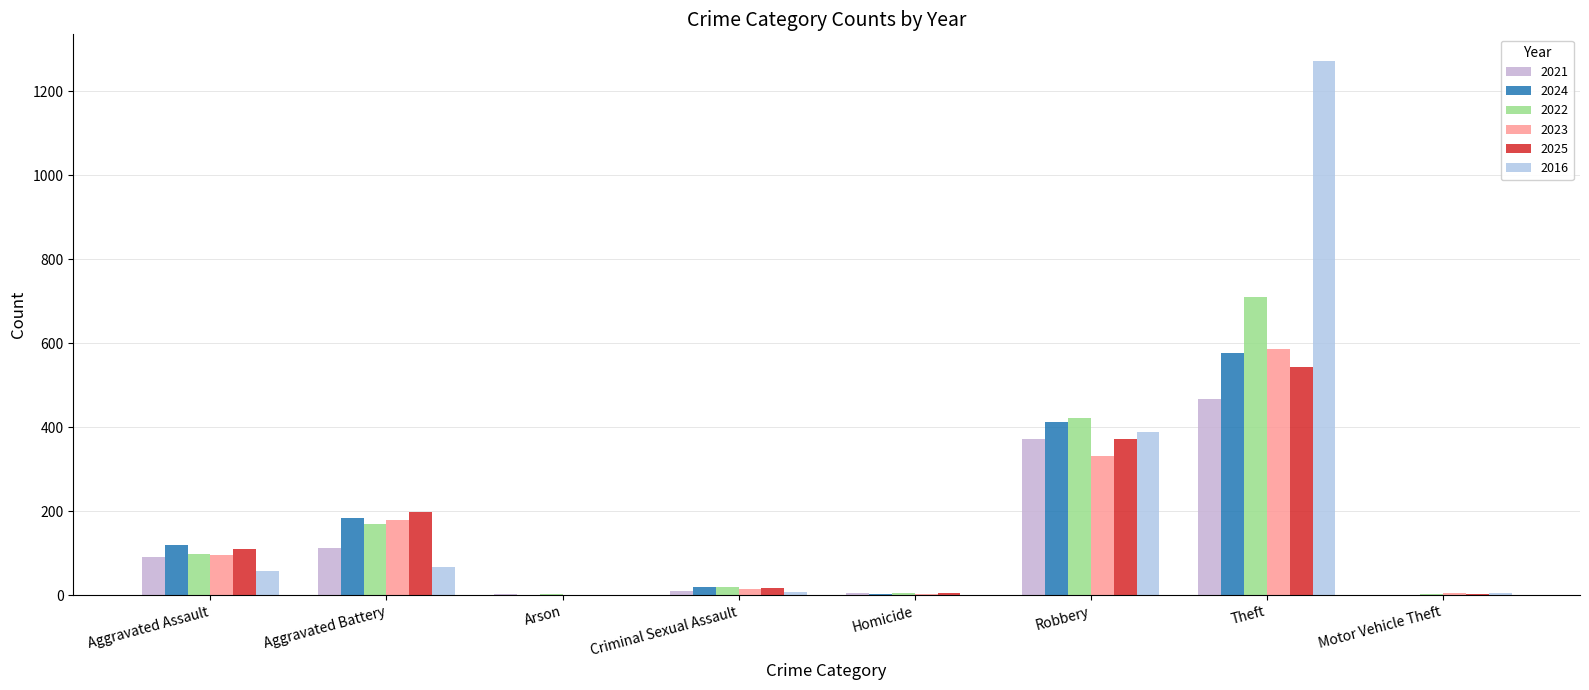

Which series has the largest total across all categories?

2016